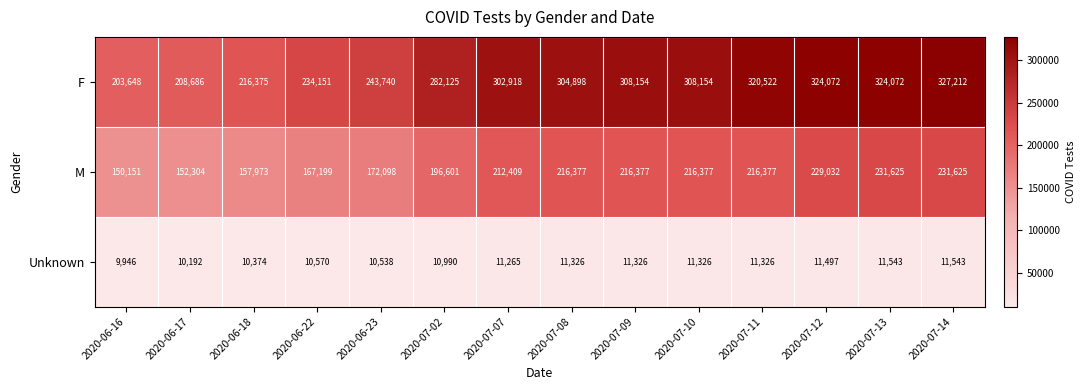

How many series are shown in this chart?

3